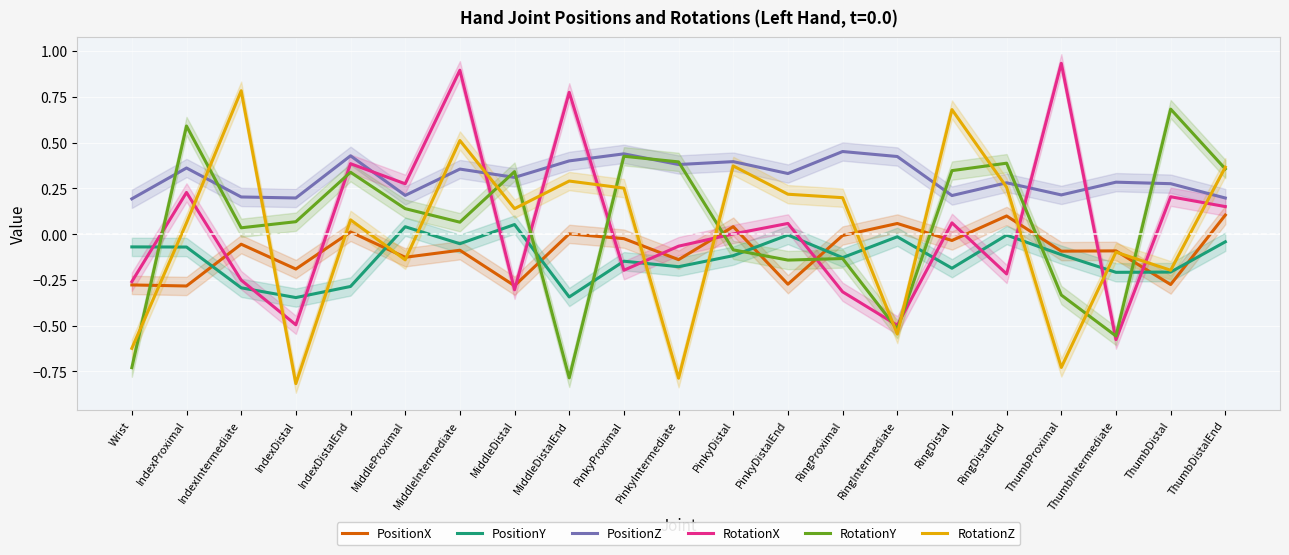

List the labels in order of PositionZ value, largest first.

RingProximal, PinkyProximal, IndexDistalEnd, RingIntermediate, MiddleDistalEnd, PinkyDistal, PinkyIntermediate, IndexProximal, MiddleIntermediate, PinkyDistalEnd, MiddleDistal, ThumbIntermediate, RingDistalEnd, ThumbDistal, ThumbProximal, MiddleProximal, RingDistal, IndexIntermediate, IndexDistal, ThumbDistalEnd, Wrist